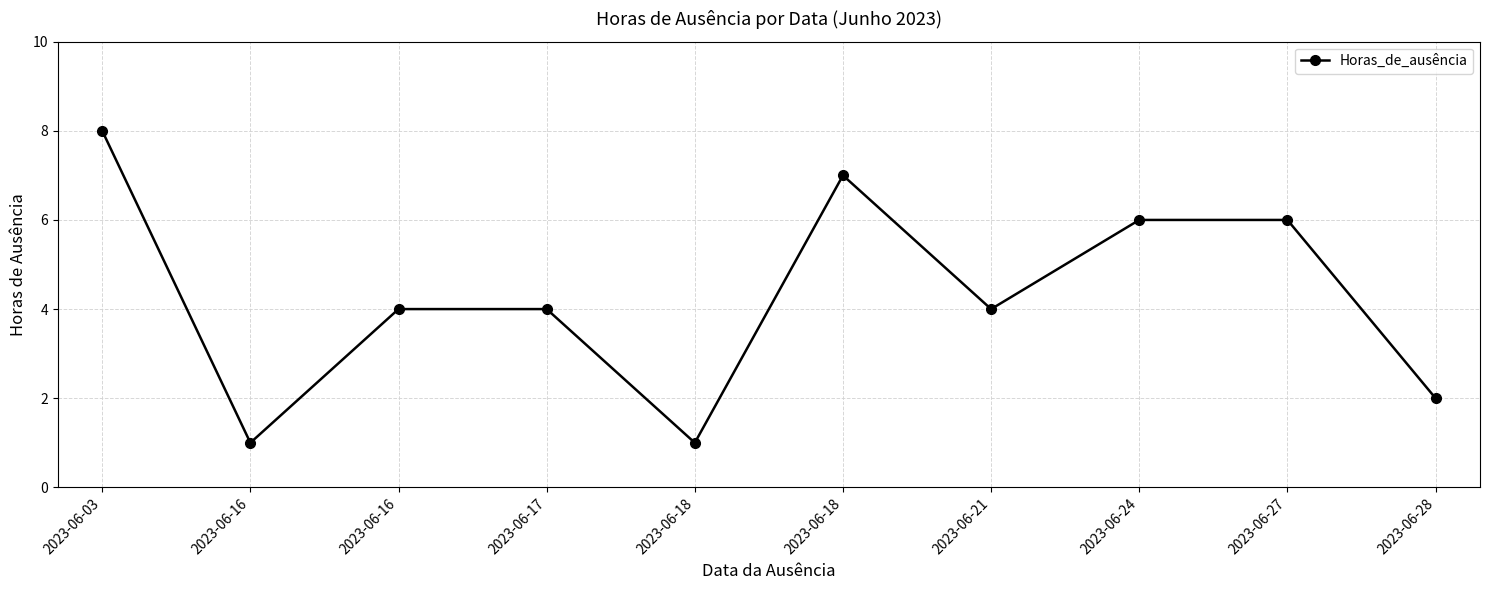

How many lines are shown in the chart?

1